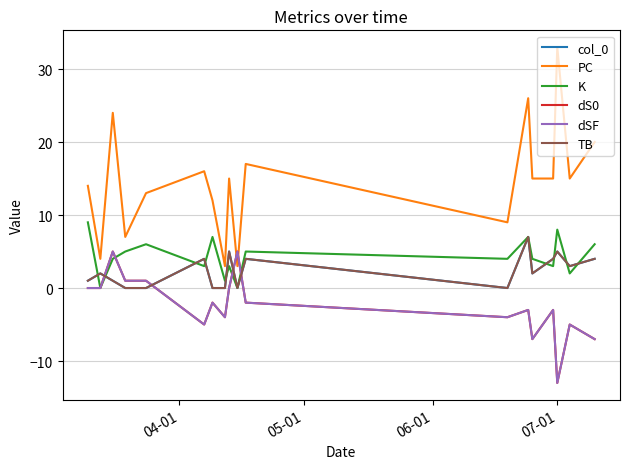

Does the chart have visible grid lines?

Yes